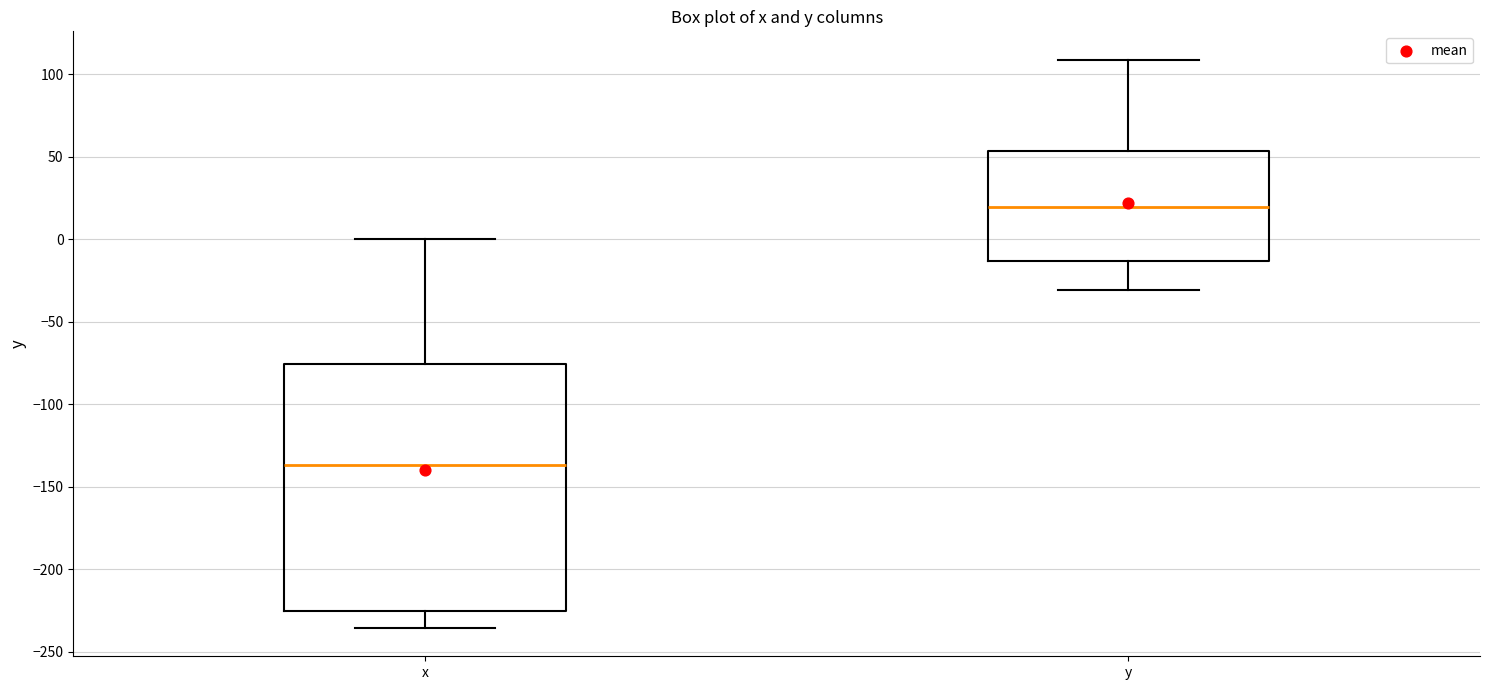

Reading left to right, read every box against the y-axis: the position of its median line, the range the box covers, and the ends of its whiskers. The values are not printed on the chart, so give them approximately, as read against the axis.

x: median -135, box -225 to -75, whiskers -235 to 0
y: median 20, box -15 to 55, whiskers -30 to 110